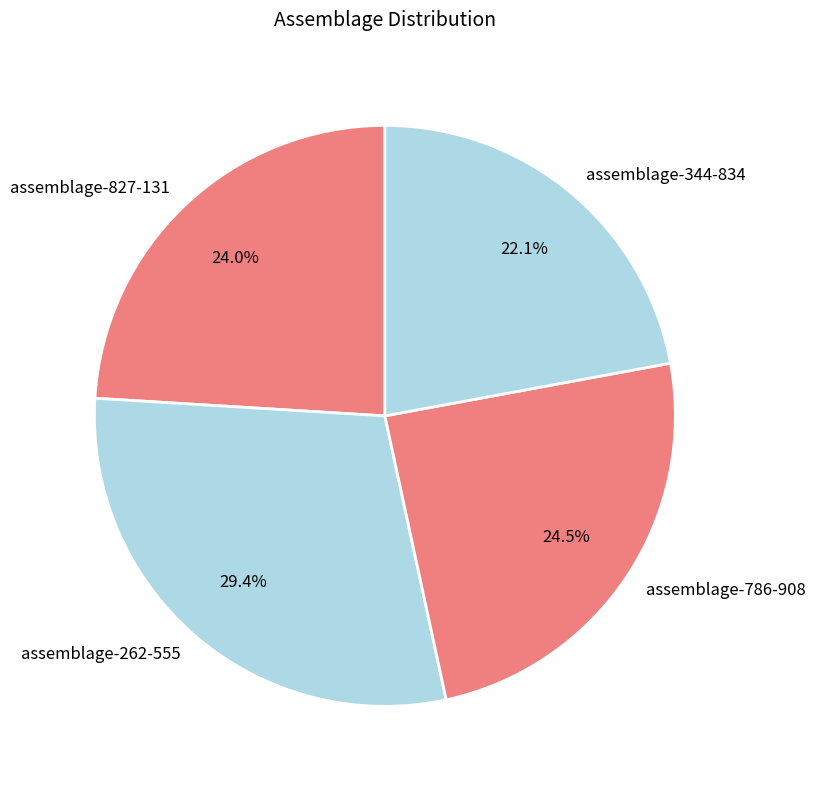

Does any single category account for the majority?

No